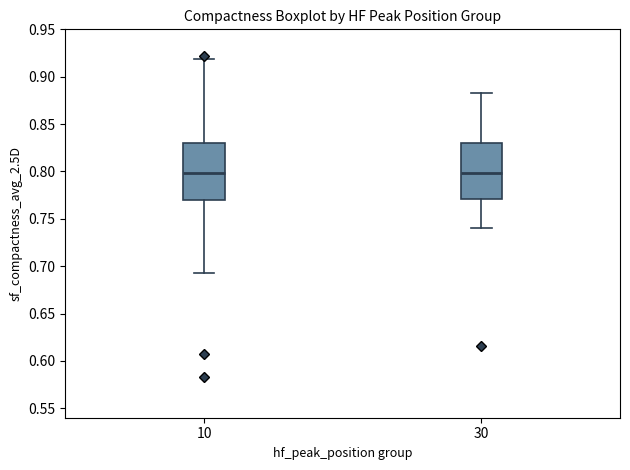

Reading left to right, read every box against the y-axis: the position of its median line, the range the box covers, and the ends of its whiskers. The values are not printed on the chart, so give them approximately, as read against the axis.

10: median 0.800, box 0.770 to 0.830, whiskers 0.695 to 0.920
30: median 0.800, box 0.770 to 0.830, whiskers 0.740 to 0.885